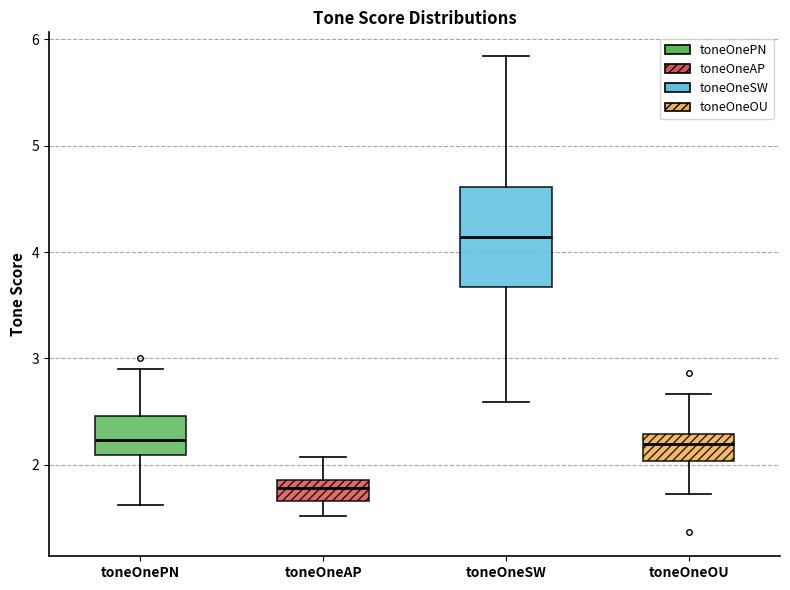

Where is the lower edge of the box for toneOneAP on the y-axis? The values are not printed on the chart, so give them approximately, as read against the axis.

1.7